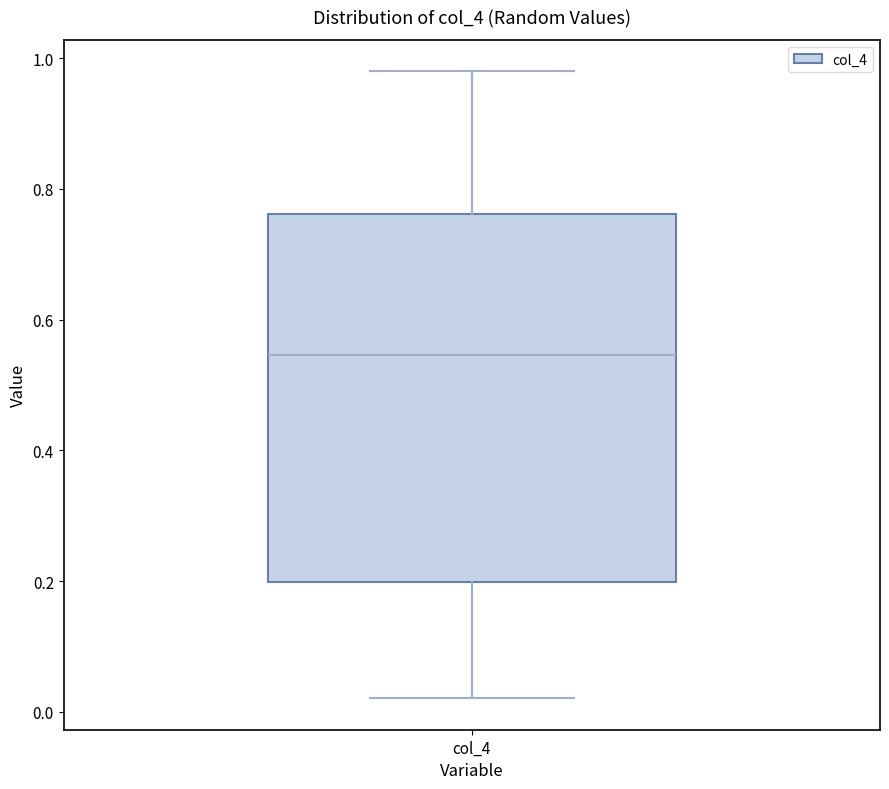

Where does the median line of the box for col_4 sit on the y-axis? The values are not printed on the chart, so give them approximately, as read against the axis.

0.54